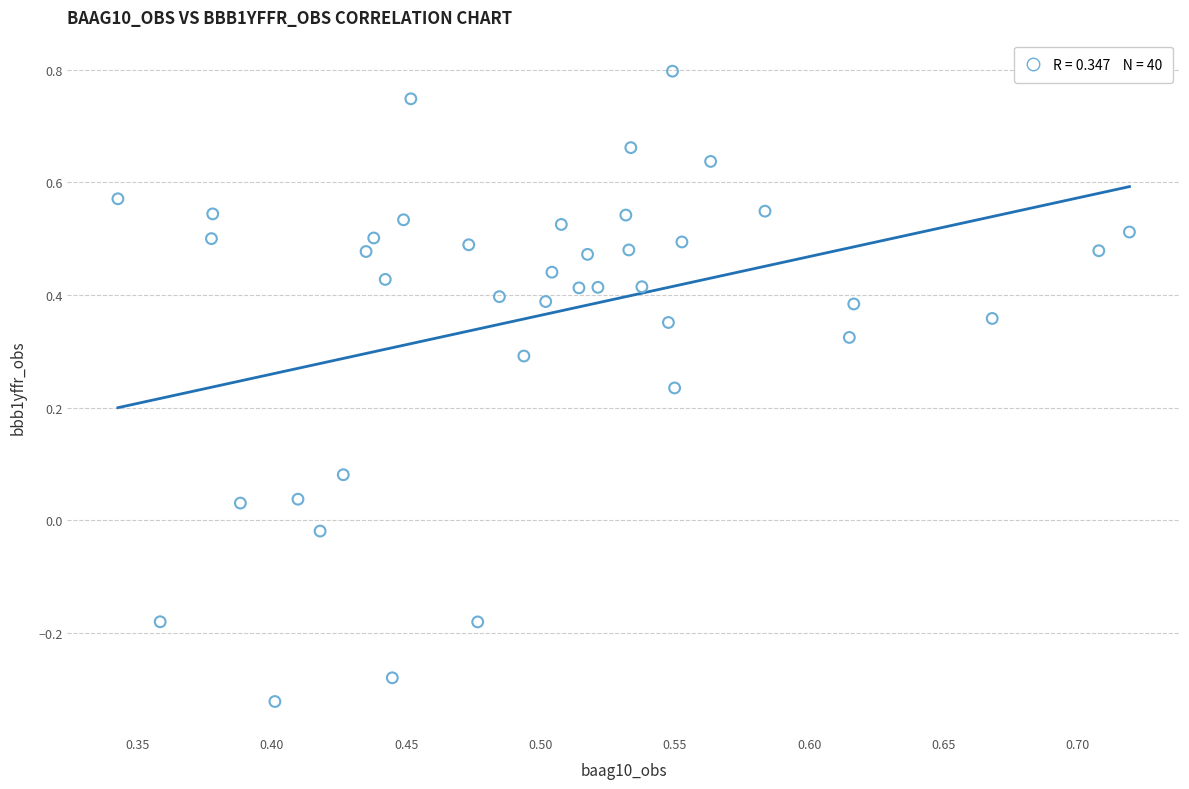

What is the range of Y values (max minus min)?

1.1